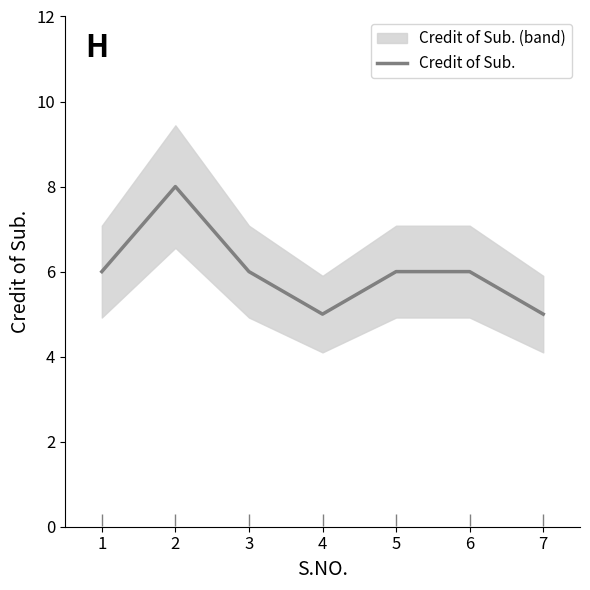

True or false: the data has more than 1 interior local peaks.

False